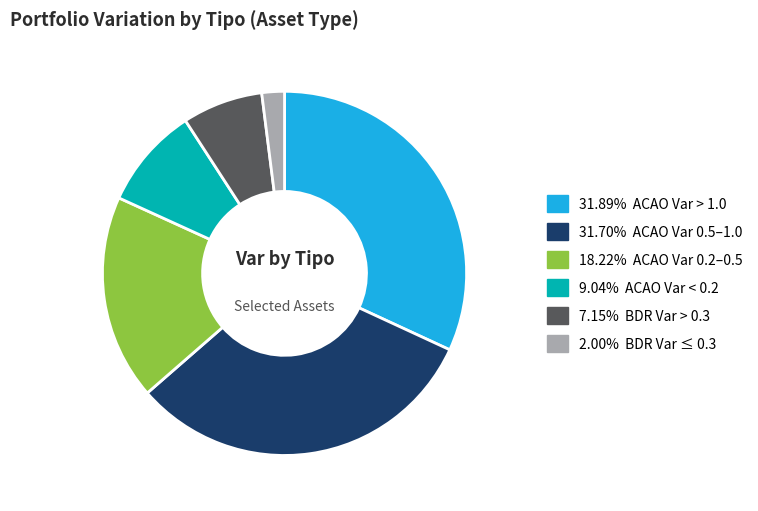

Is there any slice that represents more than half of the pie?

No